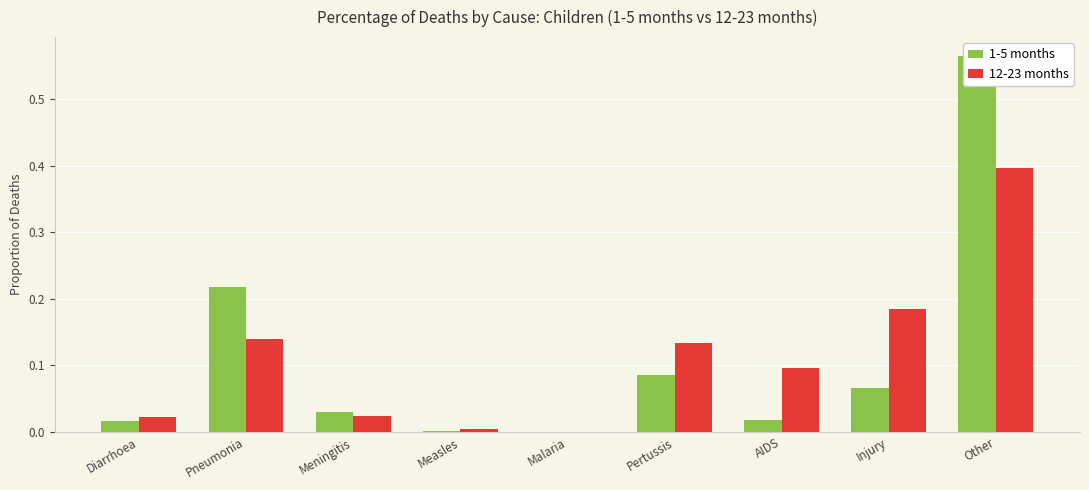

What is the approximate value of 12-23 months at Pneumonia?

0.1